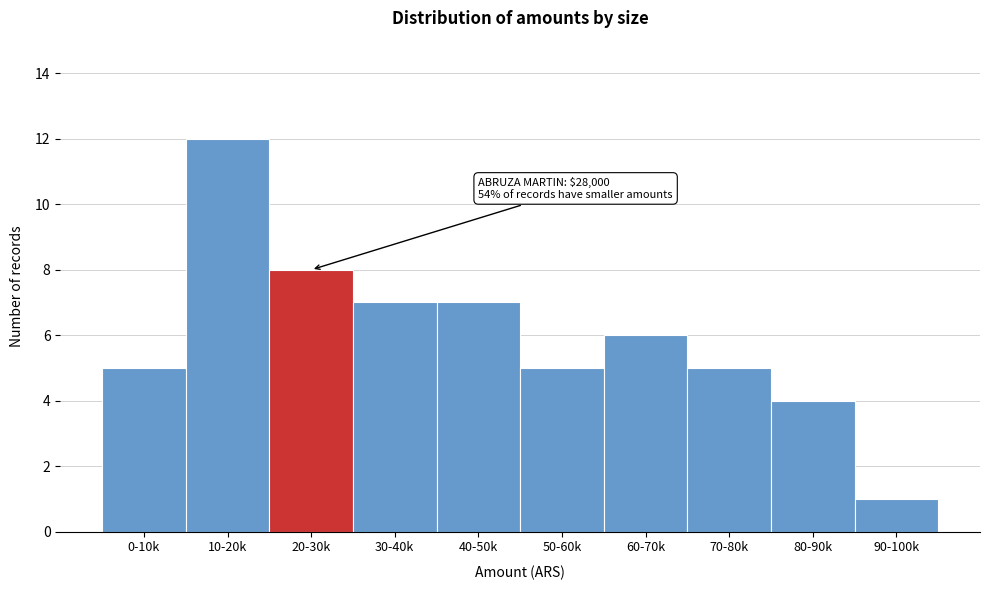

Reading left to right, transcribe all the data shown in this chart.

5	12	8	7	7	5	6	5	4	1